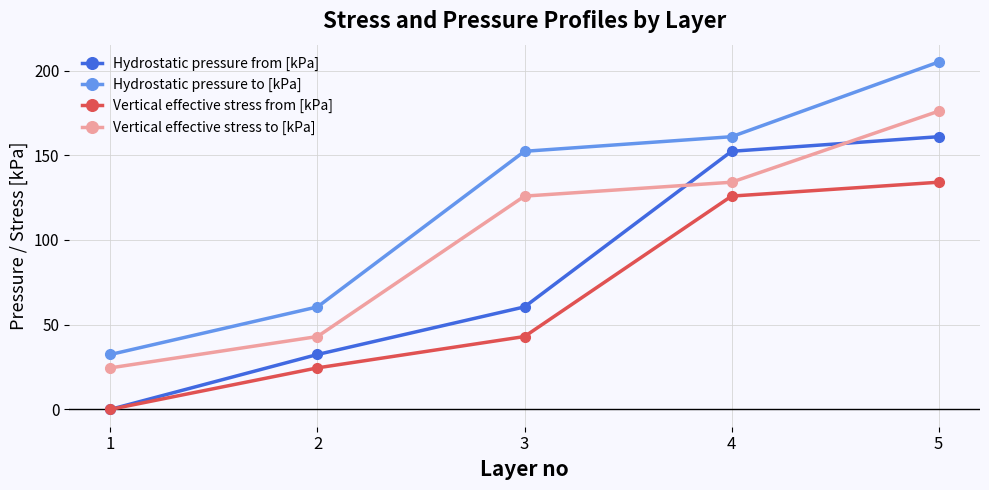

The Hydrostatic pressure to [kPa] series shows 160.9 at 4. True or false?

True